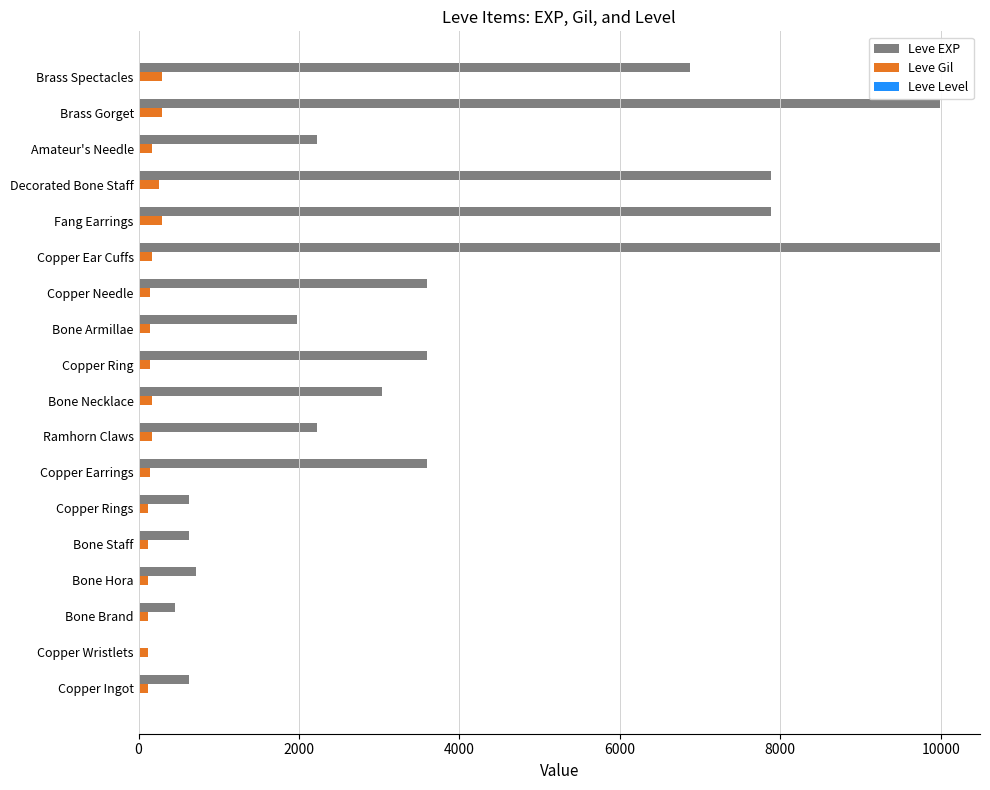

Between Copper Ingot and Ramhorn Claws, which series saw the biggest shift?

Leve EXP